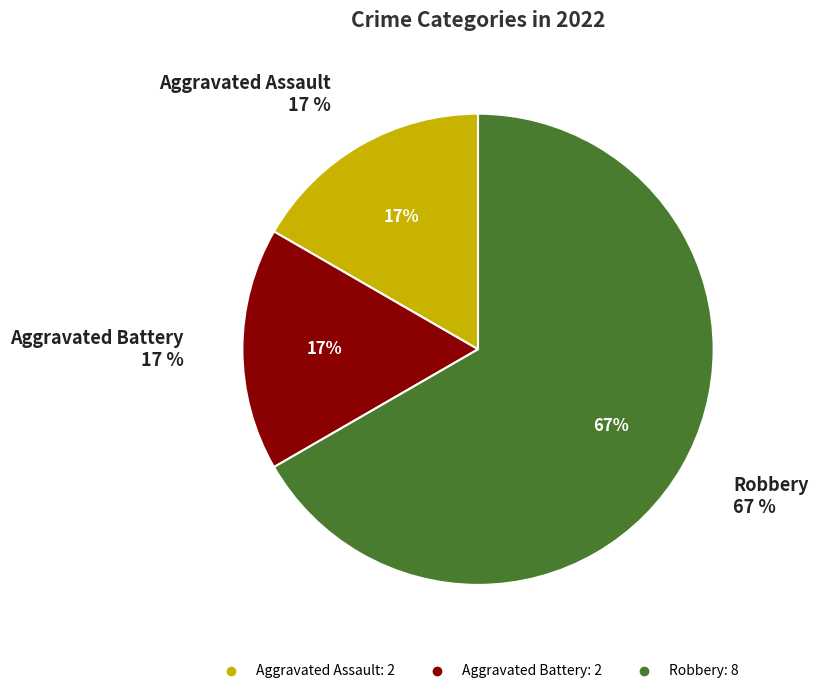

To the nearest percent, what is the difference between the Robbery and Aggravated Assault slice percentages?

50%